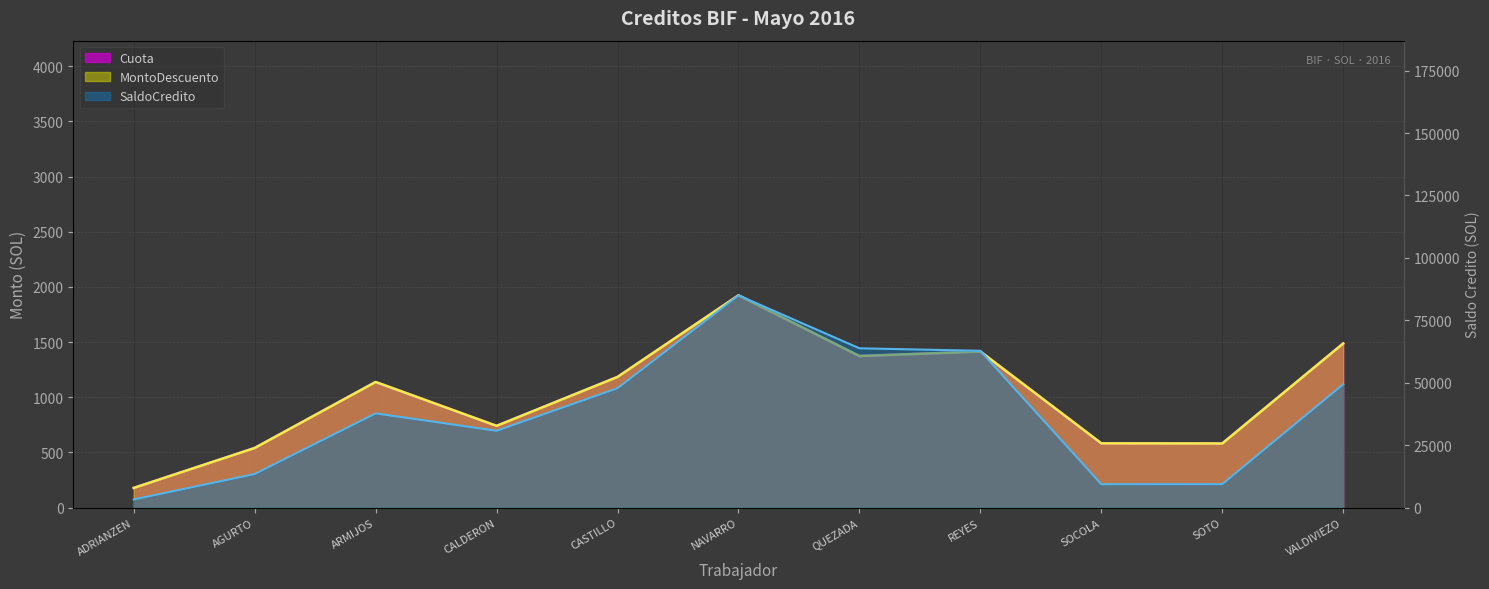

Reading right to left, list all the values displayed in this chart.

Cuota: VALDIVIEZO=1487.0	SOTO=581.1	SOCOLA=582.4	REYES=1414.5	QUEZADA=1373.4	NAVARRO=1923.2	CASTILLO=1184.1	CALDERON=740.7	ARMIJOS=1138.3	AGURTO=540.3	ADRIANZEN=178.6
MontoDescuento: VALDIVIEZO=1487.0	SOTO=581.1	SOCOLA=582.4	REYES=1414.5	QUEZADA=1373.4	NAVARRO=1923.2	CASTILLO=1184.1	CALDERON=740.7	ARMIJOS=1138.3	AGURTO=540.3	ADRIANZEN=178.6
SaldoCredito: VALDIVIEZO=49384.4	SOTO=9409.6	SOCOLA=9379.8	REYES=62800.0	QUEZADA=63807.4	NAVARRO=85000.0	CASTILLO=47838.7	CALDERON=30776.2	ARMIJOS=37744.2	AGURTO=13460.4	ADRIANZEN=3272.7